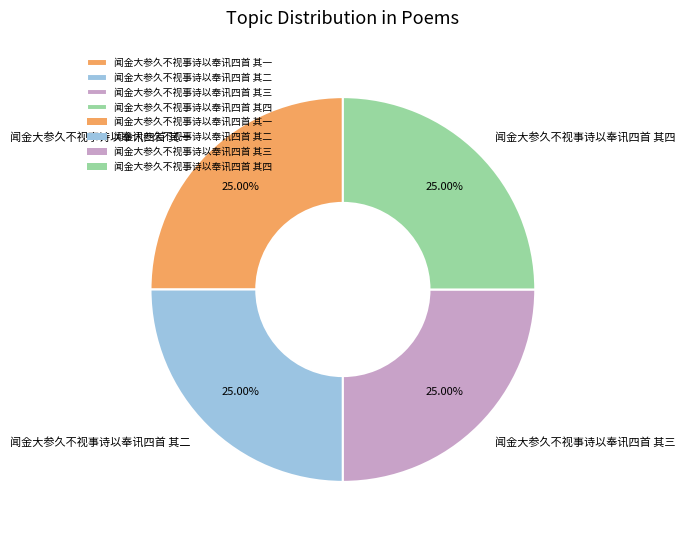

What is the ratio of the value at 闻金大参久不视事诗以奉讯四首 其一 to the value at 闻金大参久不视事诗以奉讯四首 其四?

1.0